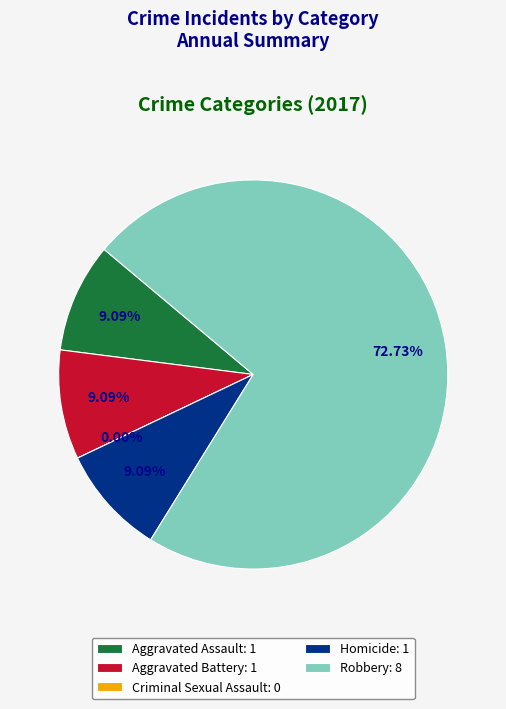

What is the ratio of the value at Homicide to the value at Robbery?

0.1